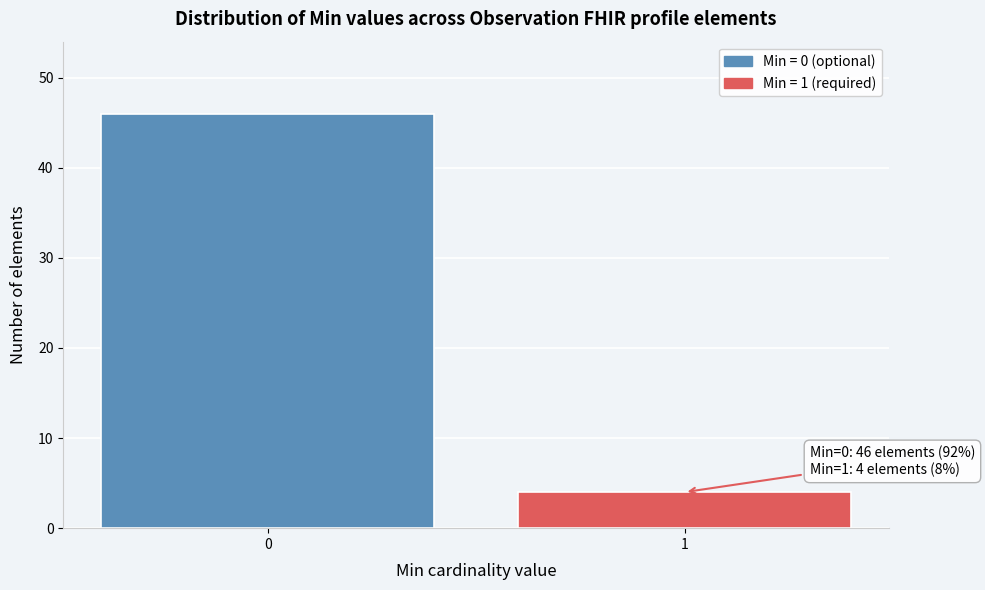

Reading right to left, list all the values displayed in this chart.

4	46